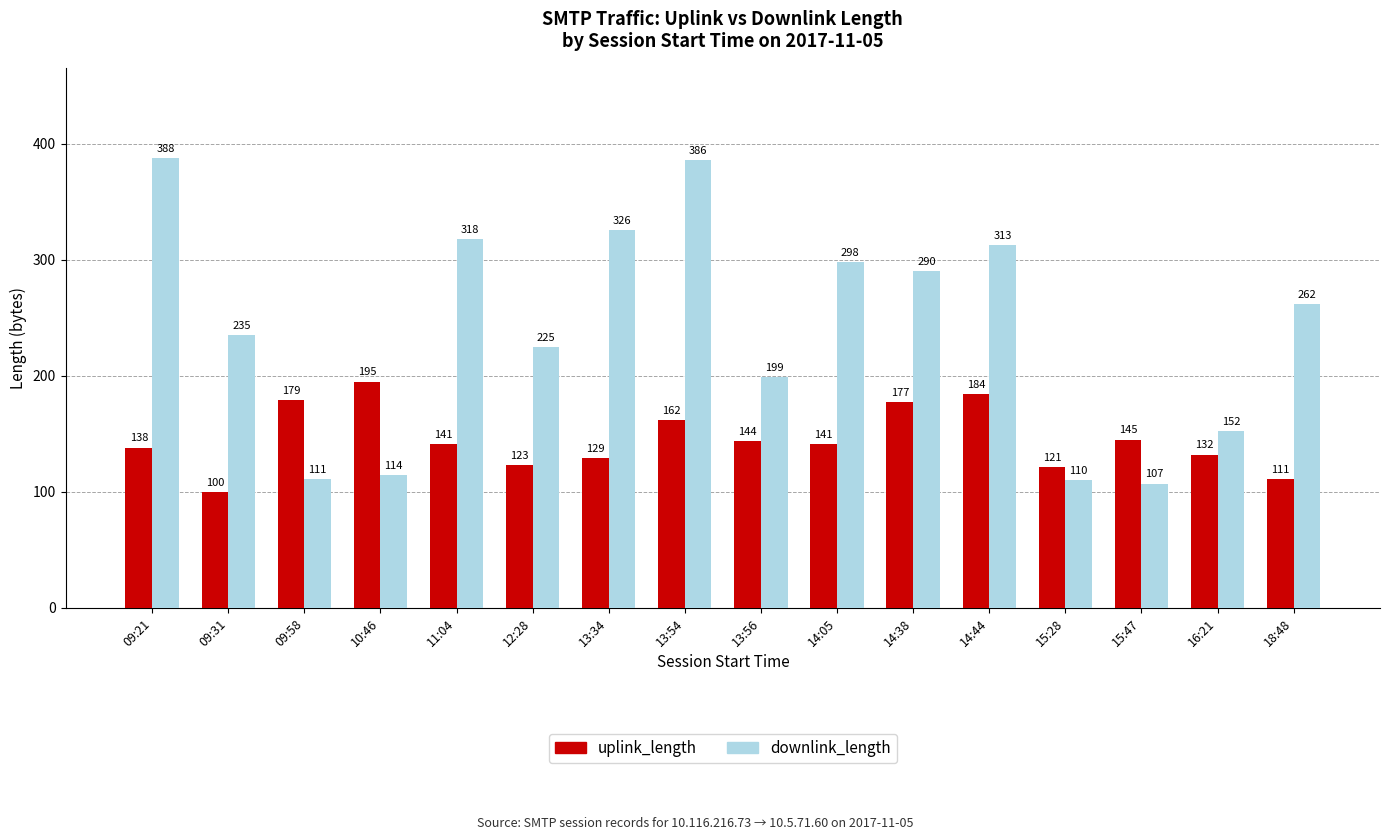

Is it true that downlink_length equals 107 at 15:47?

True